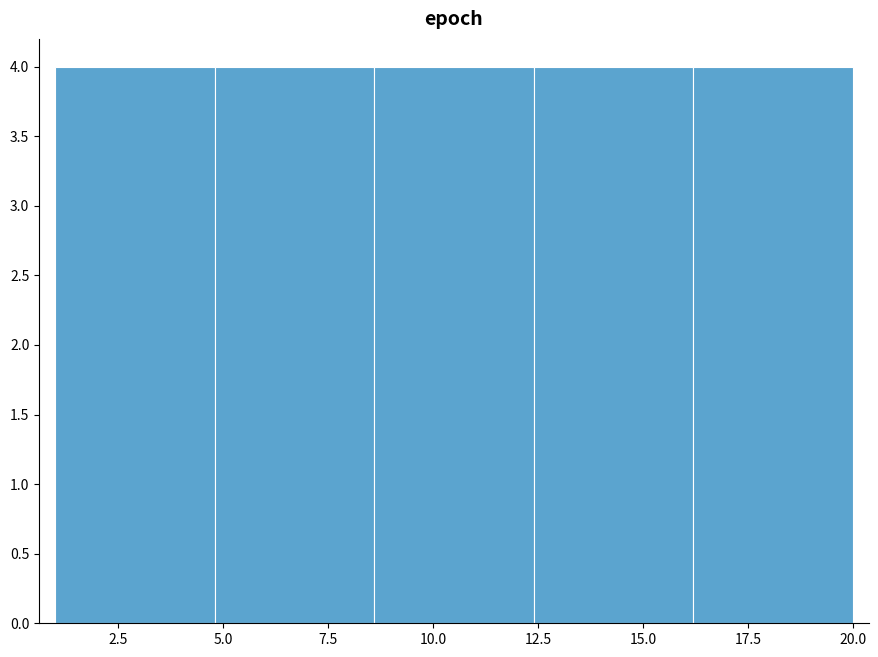

What is the height of the bar covering 1.0 to 4.8 on the x-axis? Neither the bar edges nor the heights are printed on the chart, so give them approximately, as read against the axes.

4